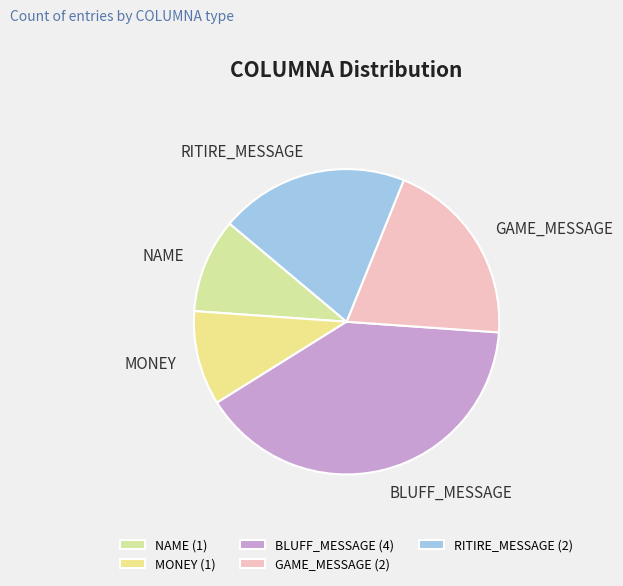

True or false: NAME accounts for 10% of the total.

True